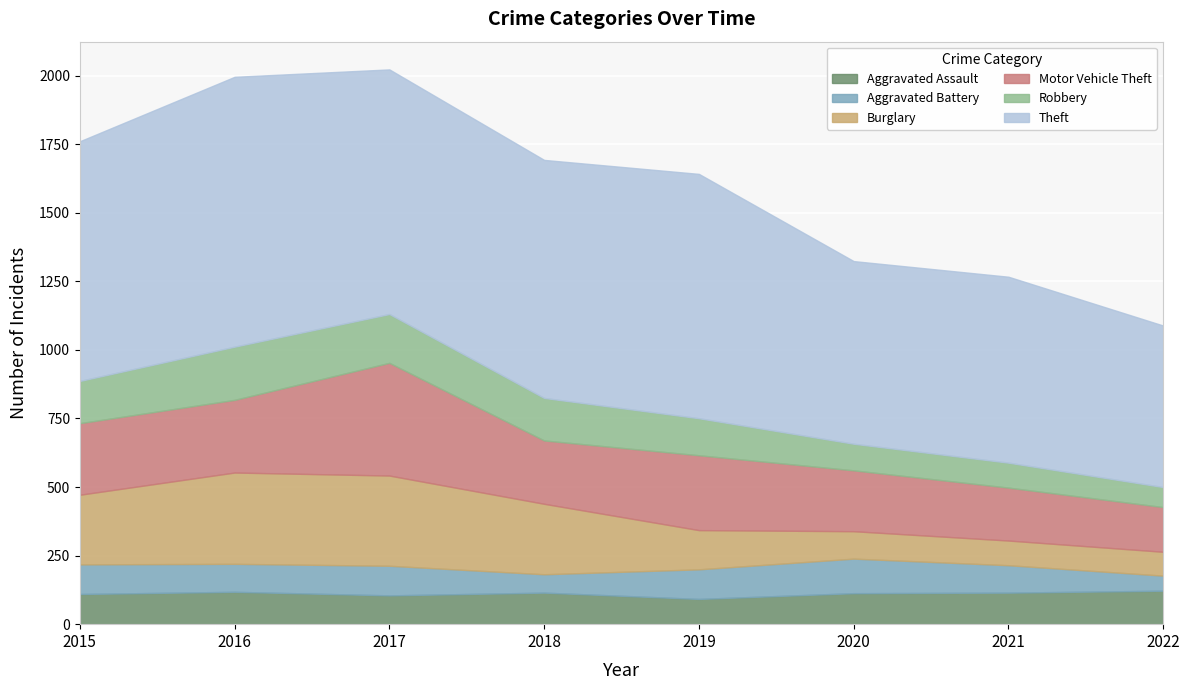

Which series changed the most between 2017 and 2020?

Burglary